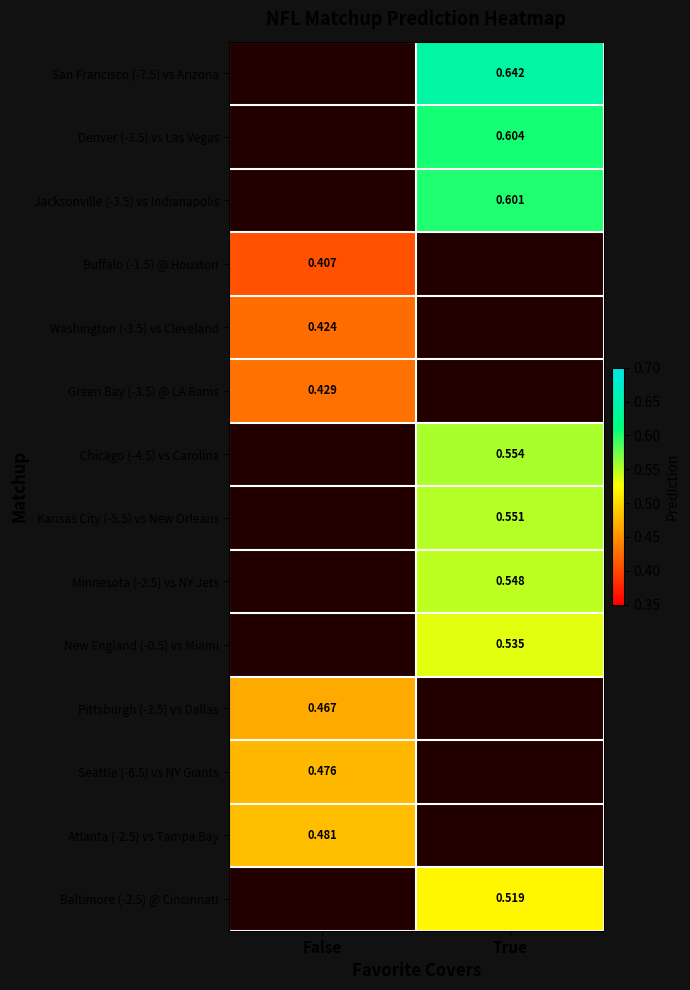

Is the value of Pittsburgh (-2.5) vs Dallas at False greater than the value of Jacksonville (-3.5) vs Indianapolis at True?

No